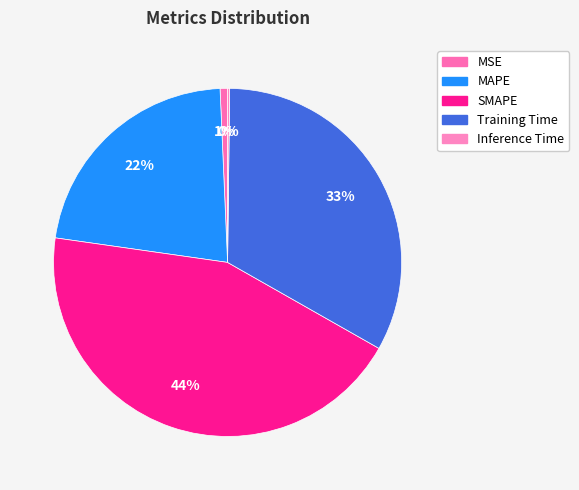

True or false: Inference Time accounts for 0% of the total.

True